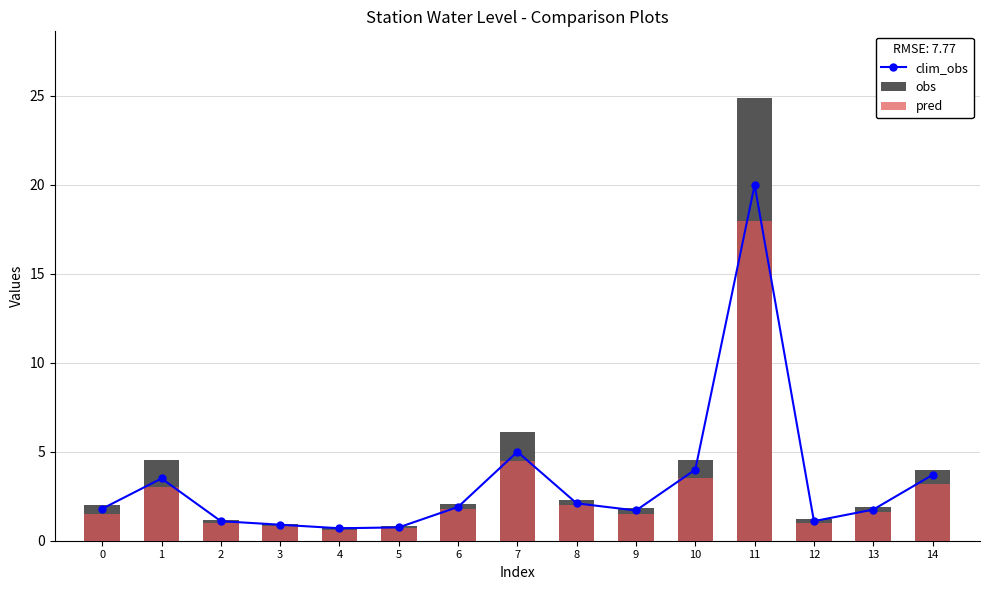

What is the minimum value for obs?

0.8